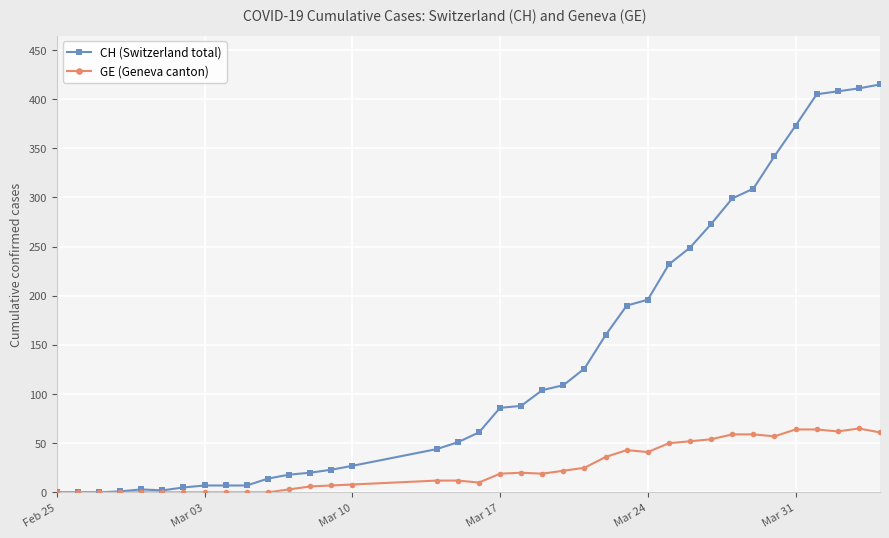

Which series has the largest range (max minus min)?

CH (Switzerland total)